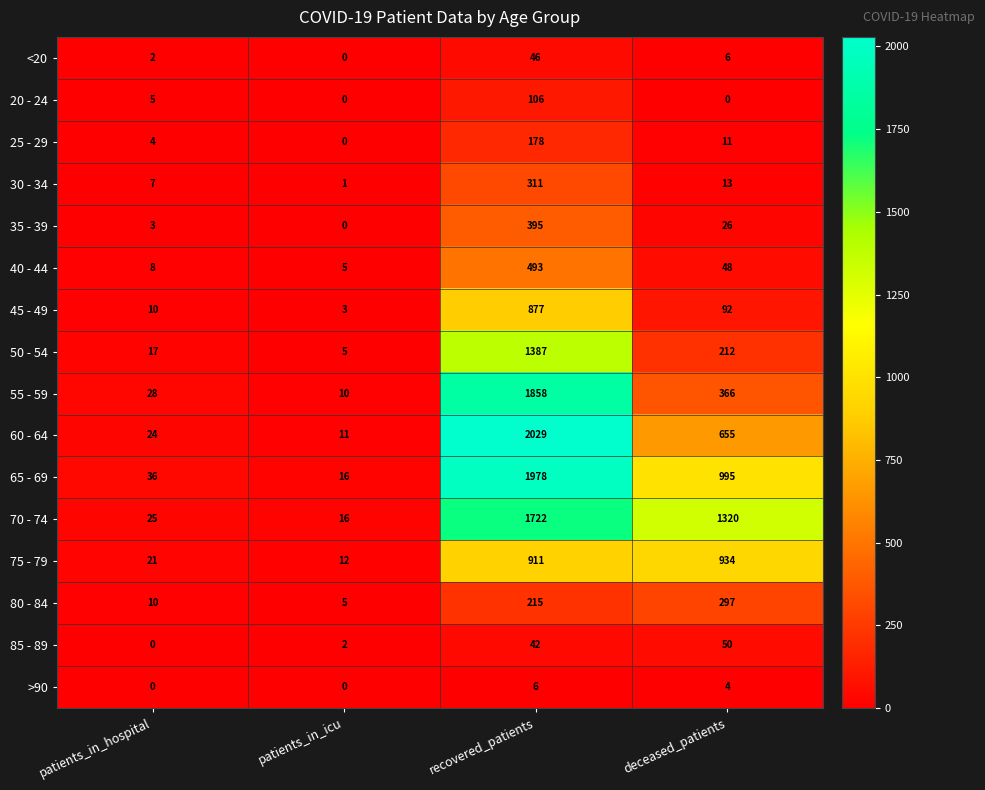

What is the average value of the 75 - 79 series?

470